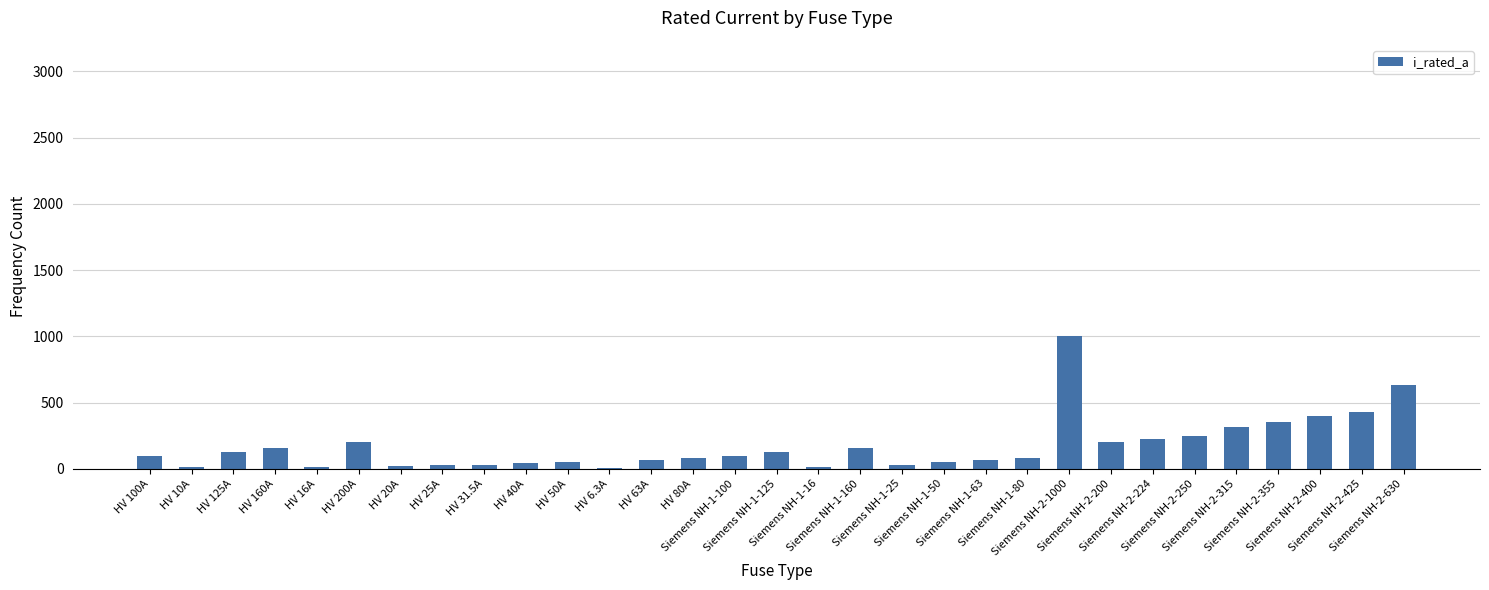

What is the maximum value shown in the chart?

1000.0